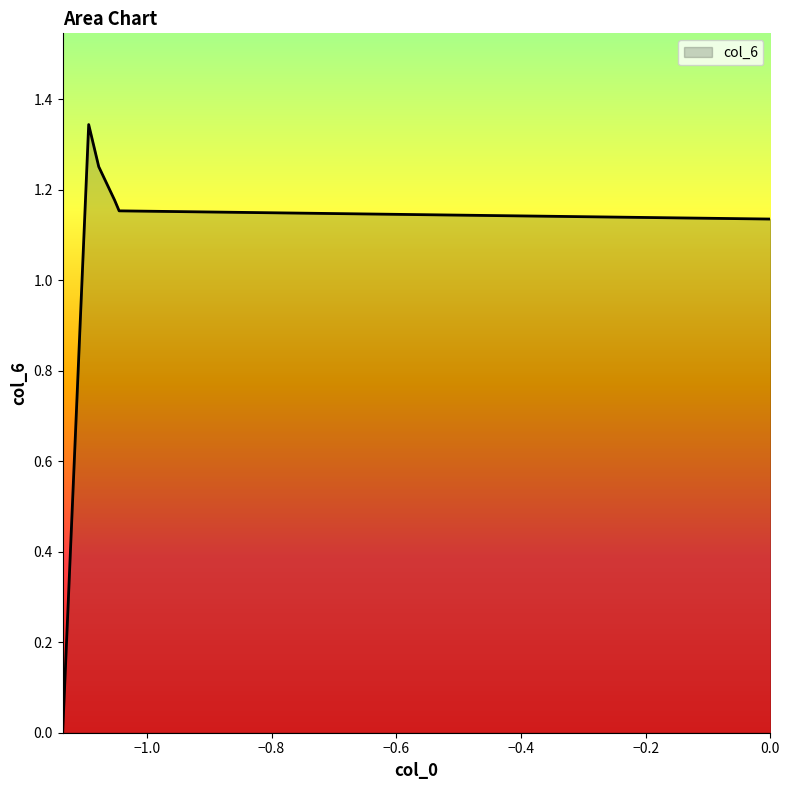

True or false: there are more than 2 points higher than both neighbors.

False